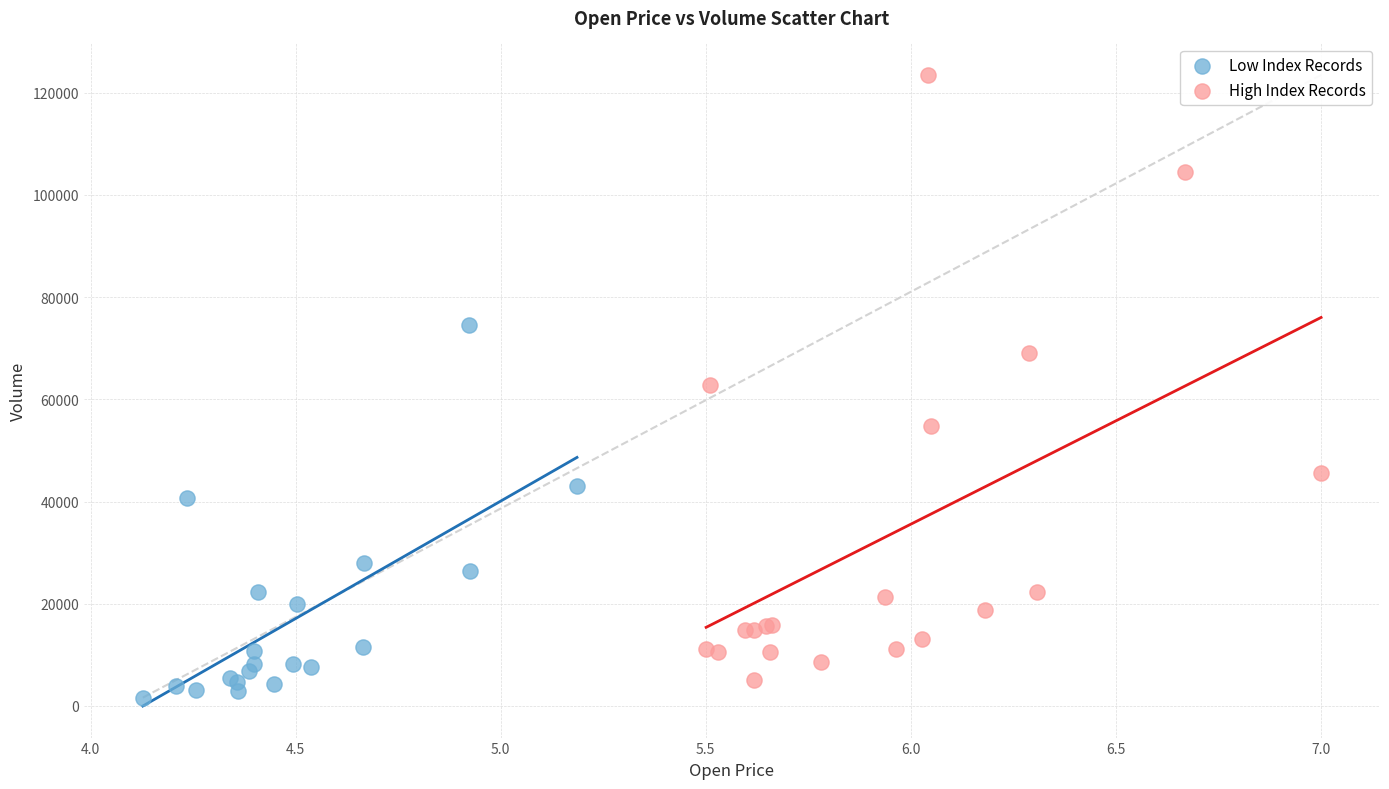

What are all the series names shown in the legend?

Low Index Records, High Index Records